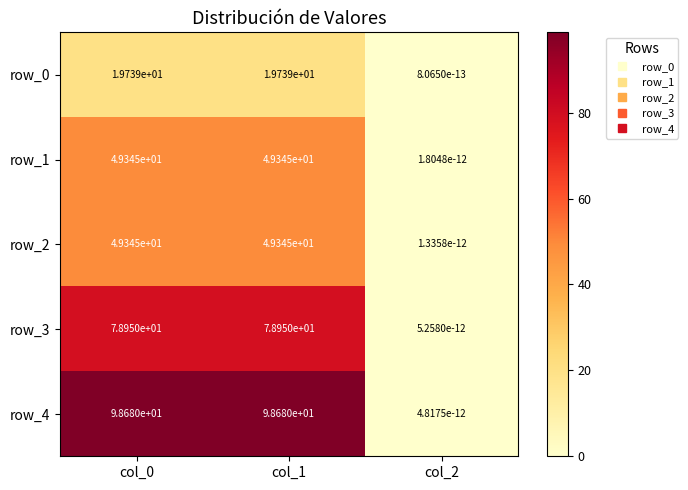

How many categories are shown in the chart?

3